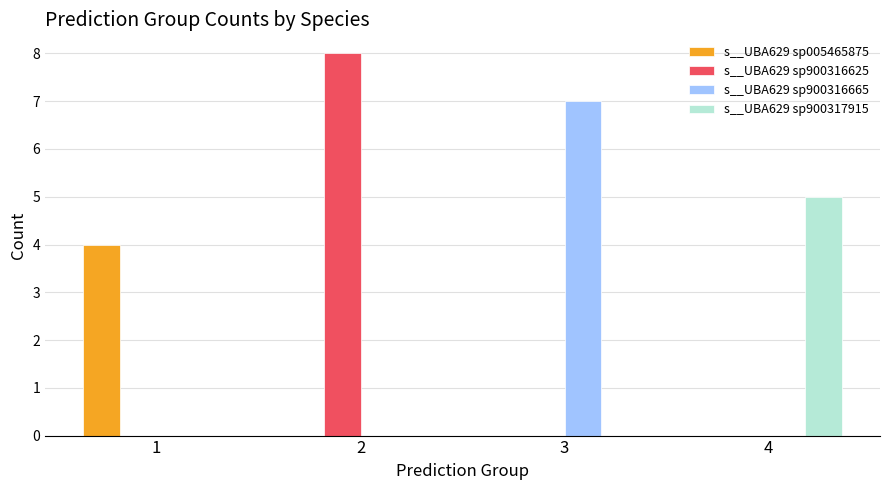

Reading right to left, list all the values displayed in this chart.

s__UBA629 sp005465875: 4=0	3=0	2=0	1=4
s__UBA629 sp900316625: 4=0	3=0	2=8	1=0
s__UBA629 sp900316665: 4=0	3=7	2=0	1=0
s__UBA629 sp900317915: 4=5	3=0	2=0	1=0